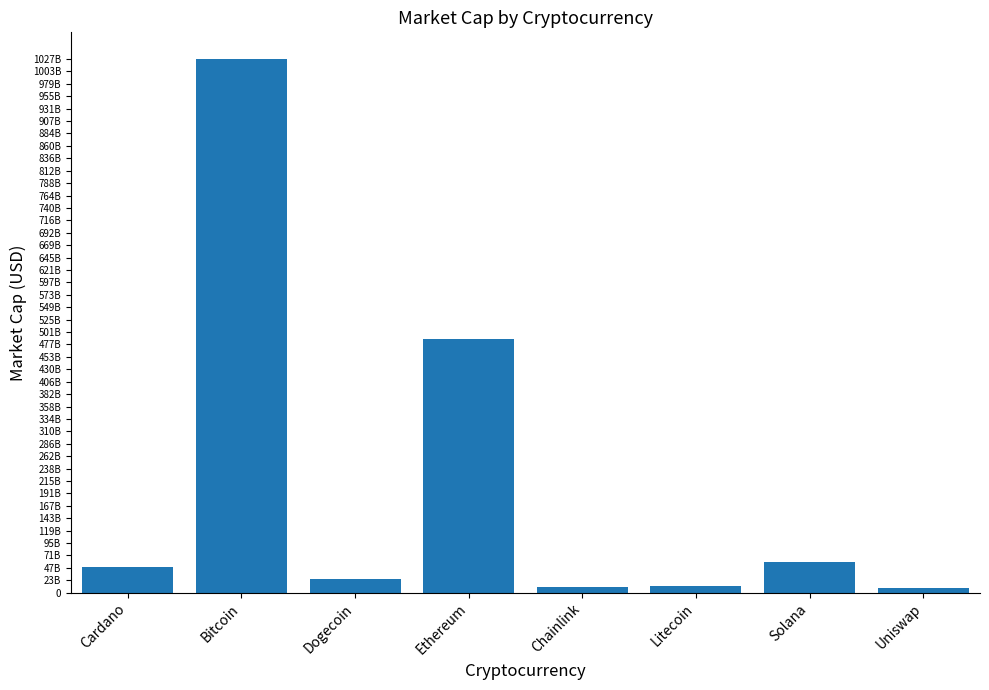

What is the sum of all values?

1686137881183